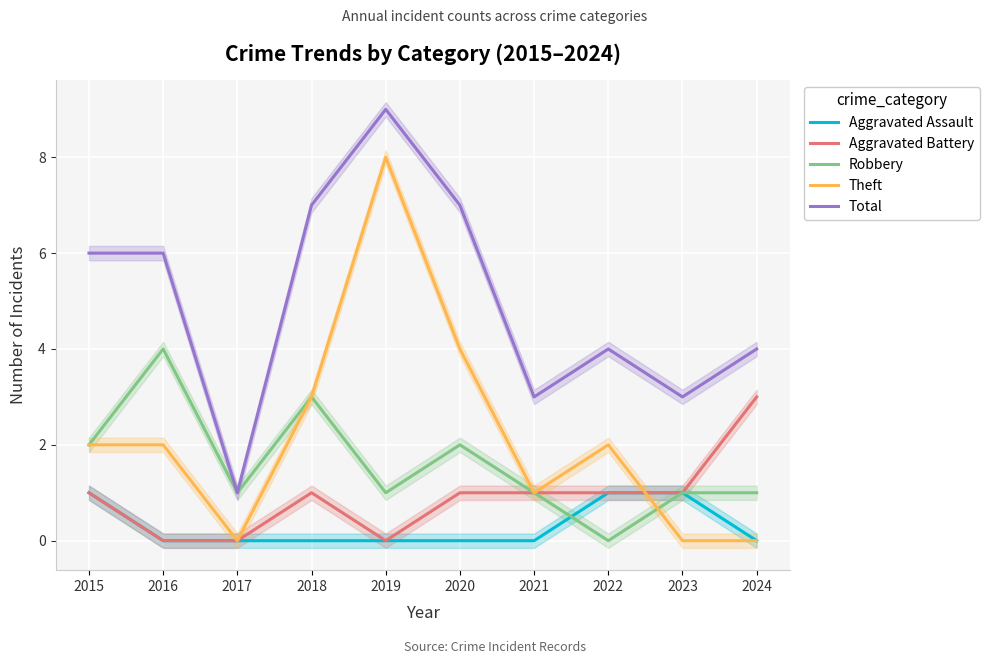

How many times do Aggravated Assault and Theft cross each other?

1